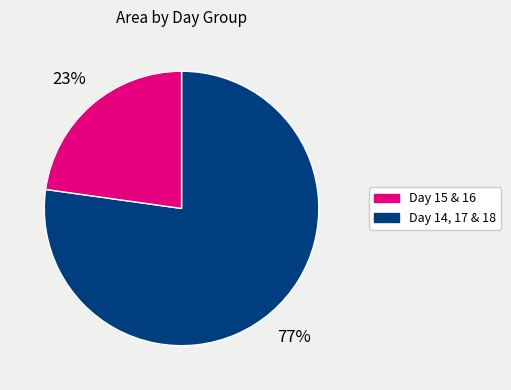

How many slices are in this pie chart?

2